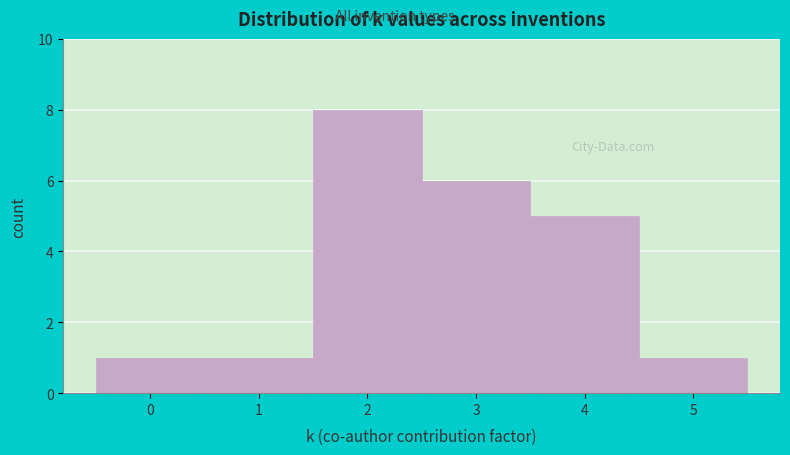

Reading left to right, transcribe this chart: for each bar, give the range it covers on the x-axis and its height. The values are not printed on the chart, so give them approximately, as read against the axis.

-0.5 to 0.5: 1
0.5 to 1.5: 1
1.5 to 2.5: 8
2.5 to 3.5: 6
3.5 to 4.5: 5
4.5 to 5.5: 1